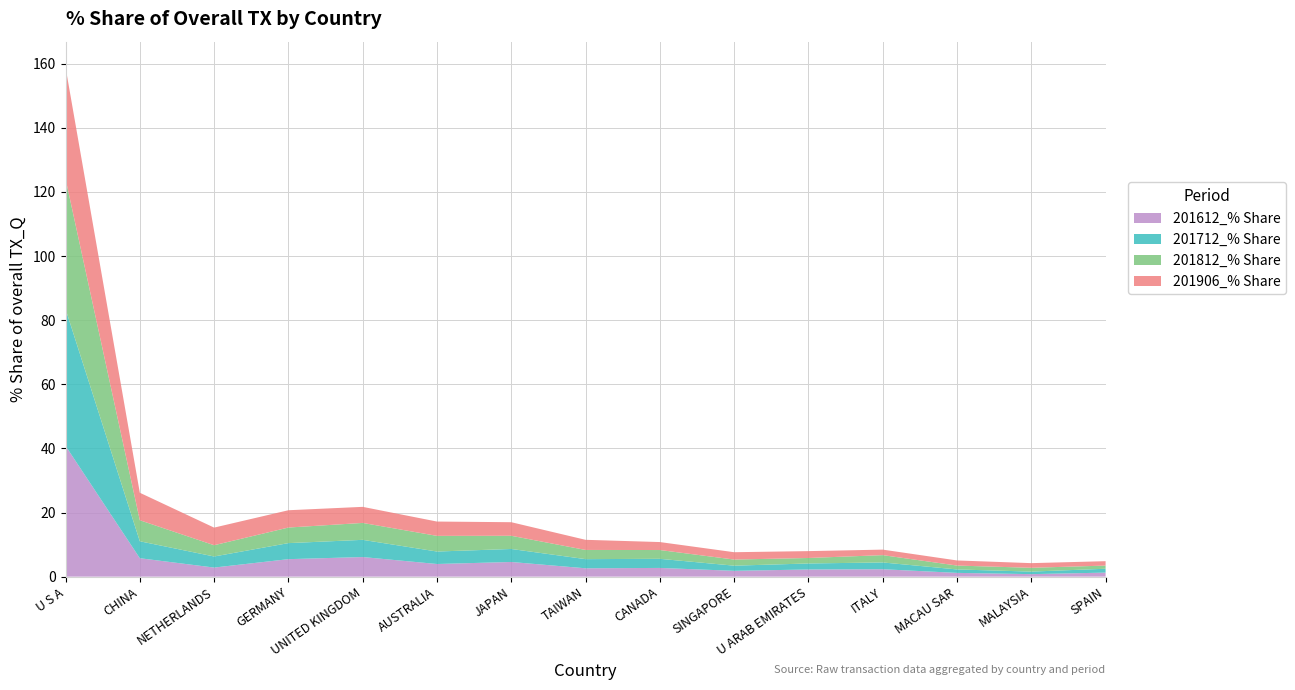

Reading right to left, transcribe all the data shown in this chart.

201612_% Share: 1.3	0.8	1.2	2.3	2.2	1.8	2.7	2.6	4.6	3.9	6.1	5.4	2.8	5.7	40.8
201712_% Share: 1.2	0.8	1.1	2.1	1.9	1.6	2.8	2.9	4.1	3.9	5.4	5.0	3.5	5.3	42.7
201812_% Share: 1.0	1.2	1.2	2.3	1.7	1.9	2.7	2.9	4.1	4.9	5.3	4.9	3.5	6.6	40.6
201906_% Share: 1.4	1.4	1.6	1.7	2.1	2.3	2.5	3.2	4.2	4.5	5.0	5.4	5.5	8.6	34.8